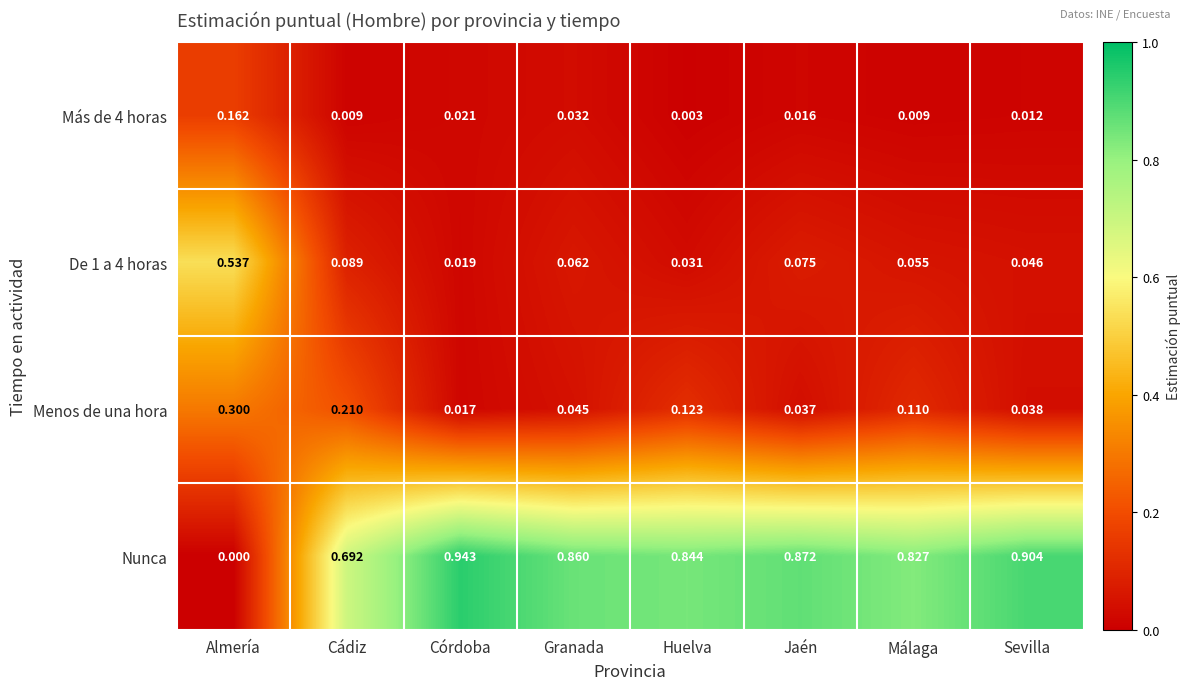

Rank the categories by Nunca value from highest to lowest.

Córdoba, Sevilla, Jaén, Granada, Huelva, Málaga, Cádiz, Almería